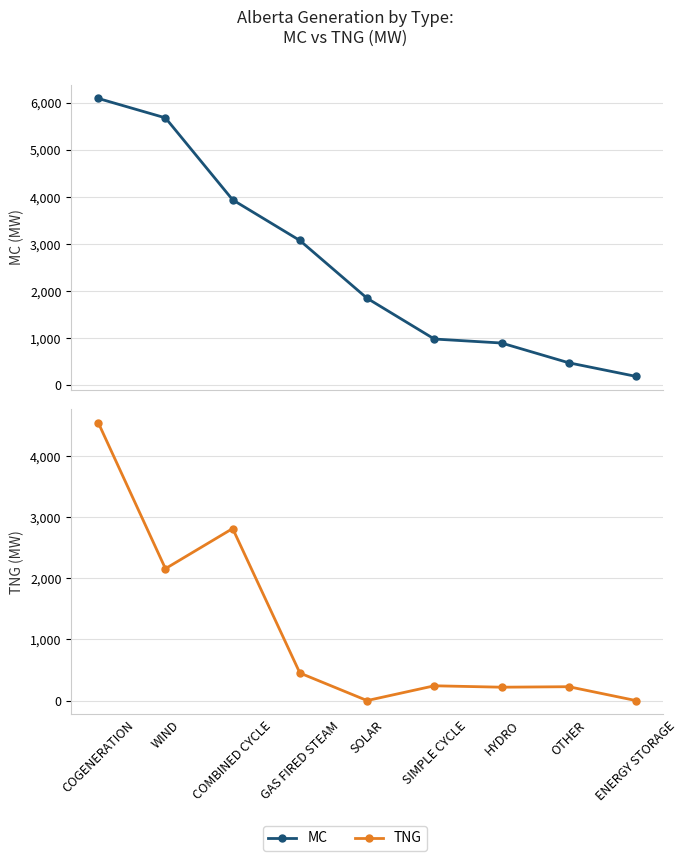

What are all the series names shown in the legend?

MC, TNG